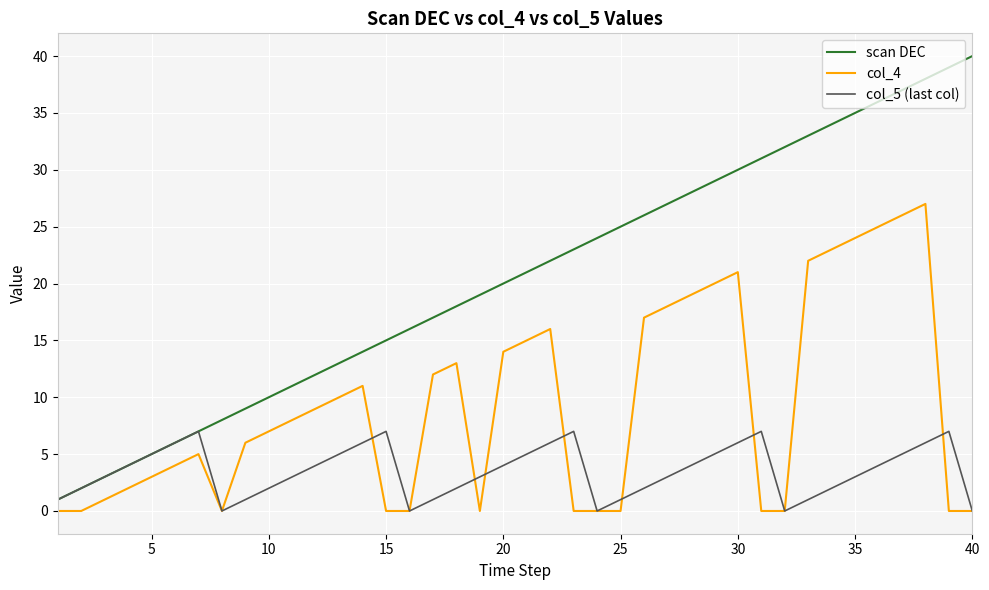

Which series has the largest total across all categories?

scan DEC